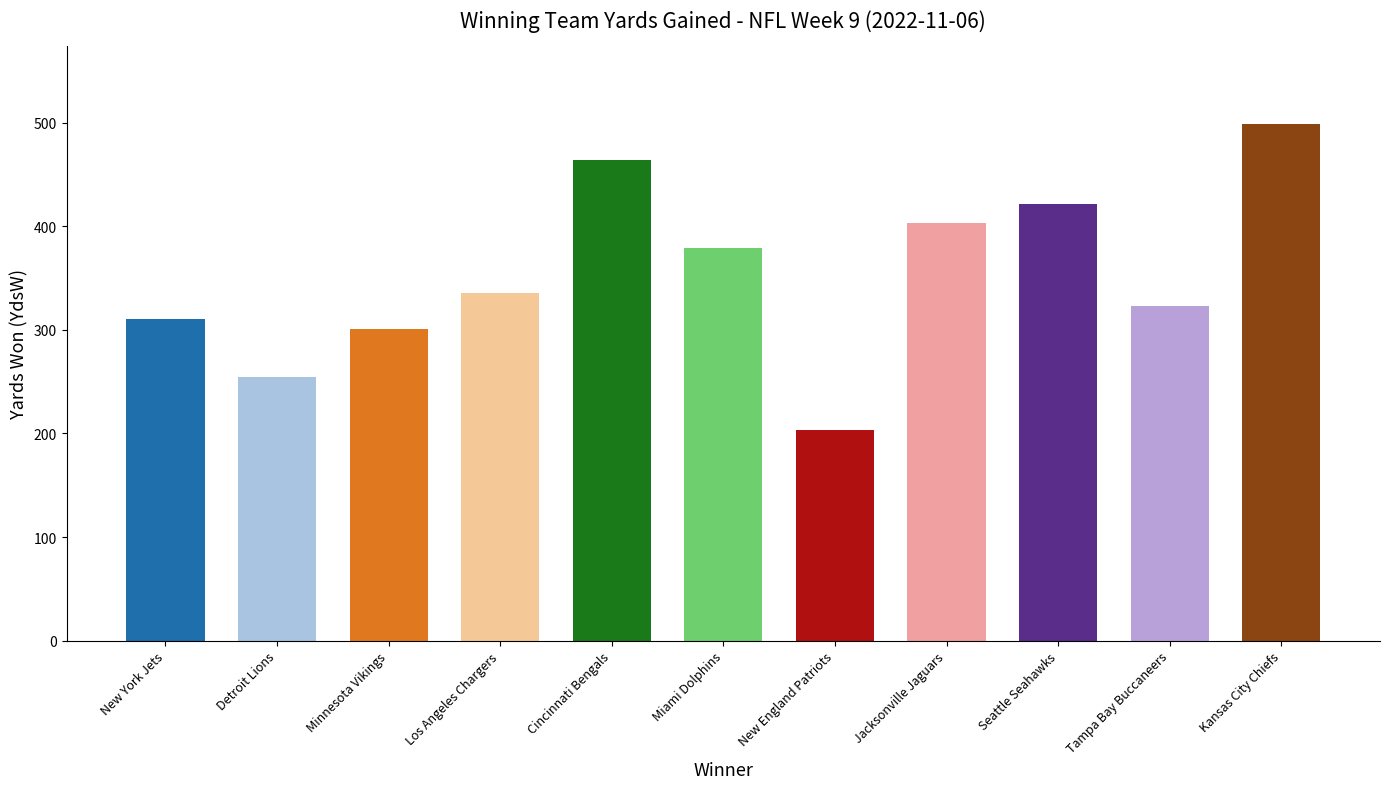

List the labels in order of value, smallest first.

New England Patriots, Detroit Lions, Minnesota Vikings, New York Jets, Tampa Bay Buccaneers, Los Angeles Chargers, Miami Dolphins, Jacksonville Jaguars, Seattle Seahawks, Cincinnati Bengals, Kansas City Chiefs